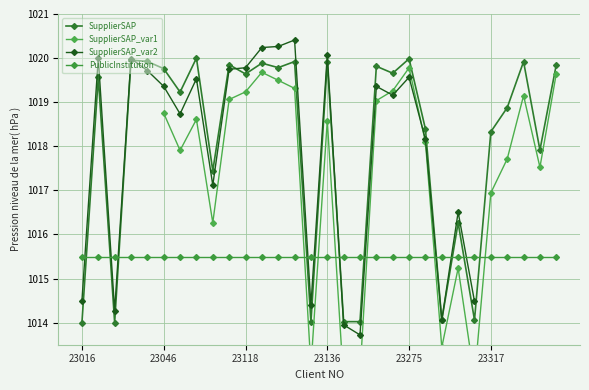

How many data points are less than 1019?

13